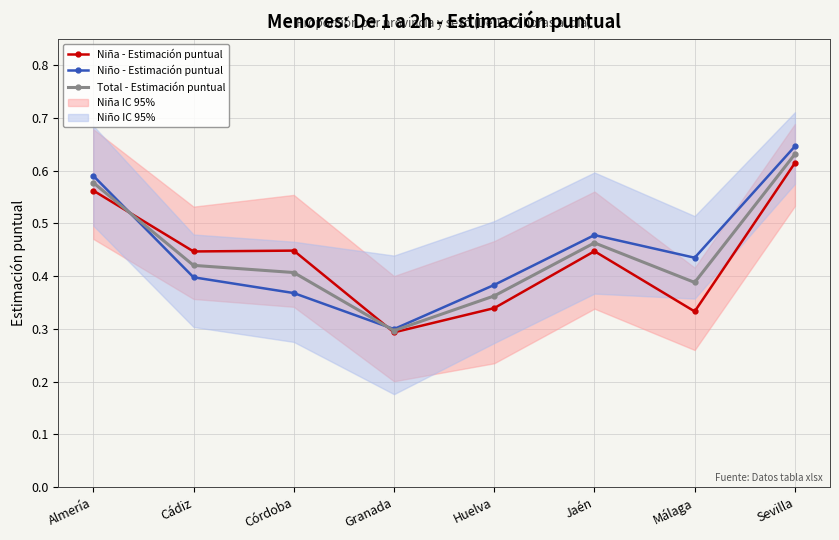

Is it true that Total - Estimación puntual equals 0.5 at Jaén?

True